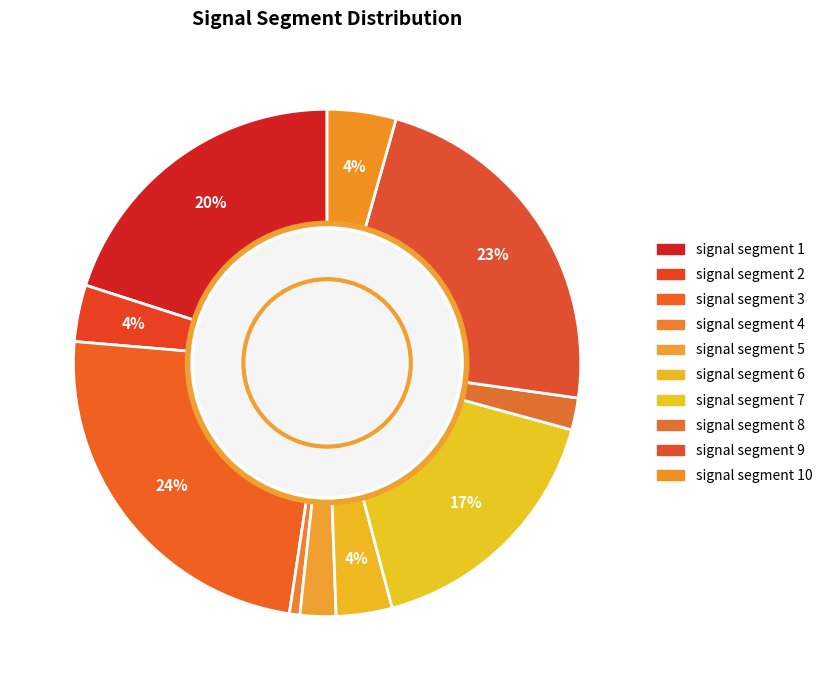

How many segments does this pie chart have?

10